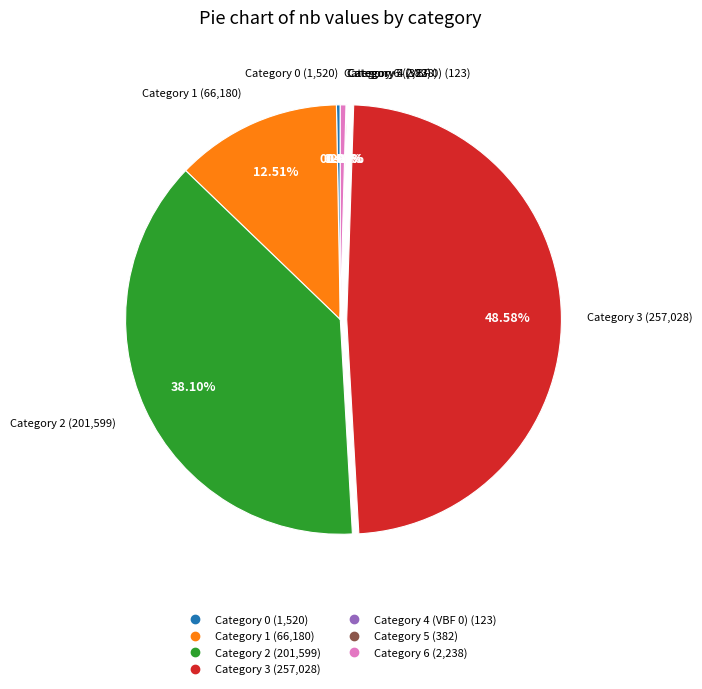

Is there a majority slice in this chart?

No